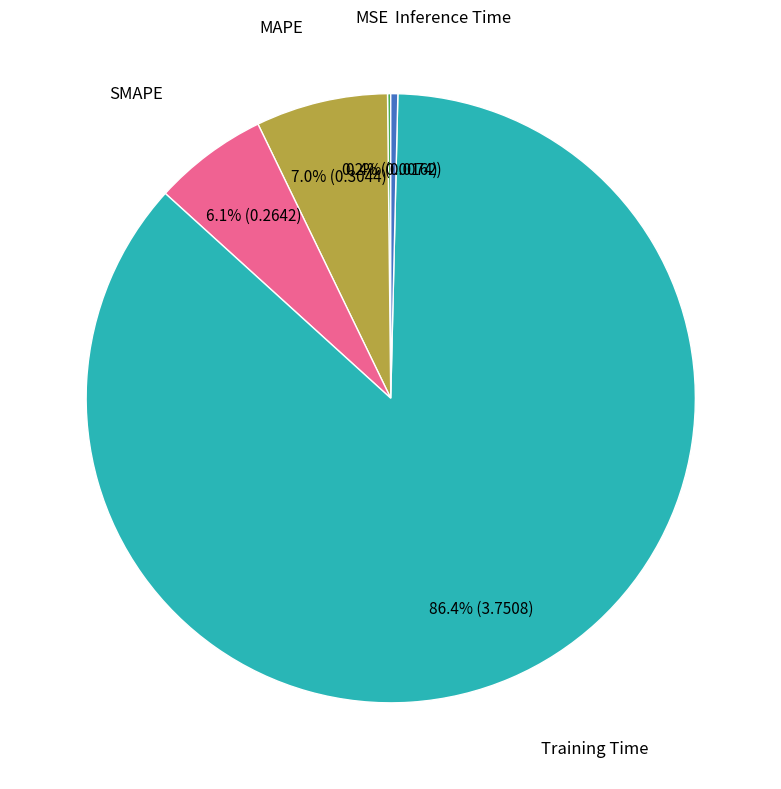

Is there any slice that represents more than half of the pie?

Yes